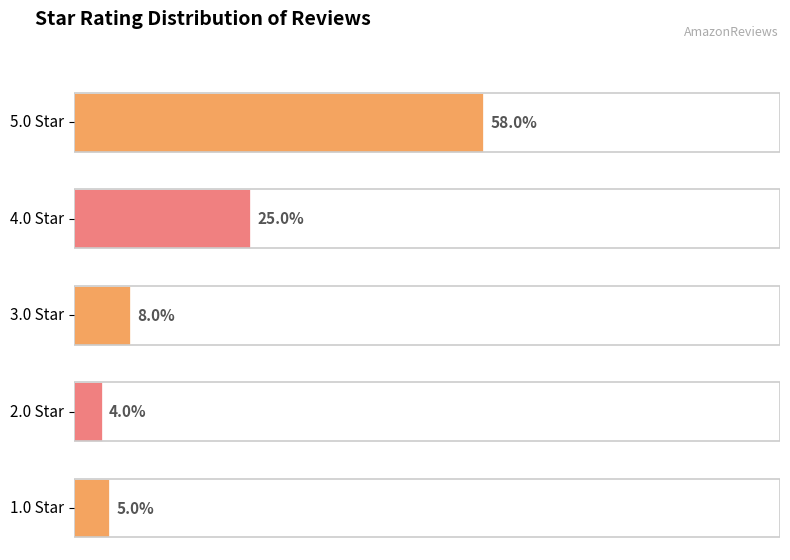

The value at 3.0 is 8. True or false?

True